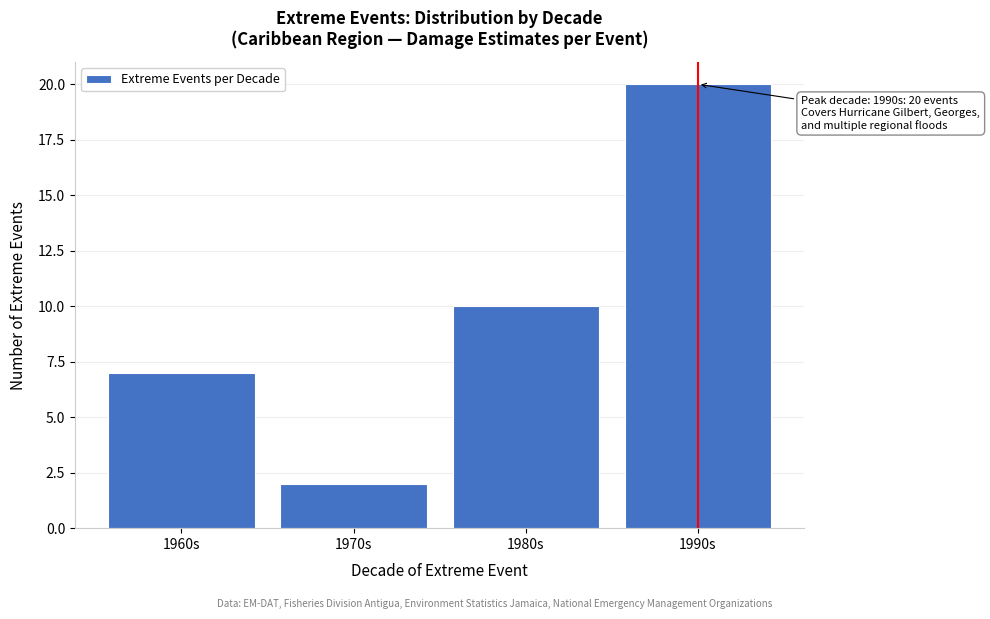

Reading left to right, list all the values displayed in this chart.

7	2	10	20